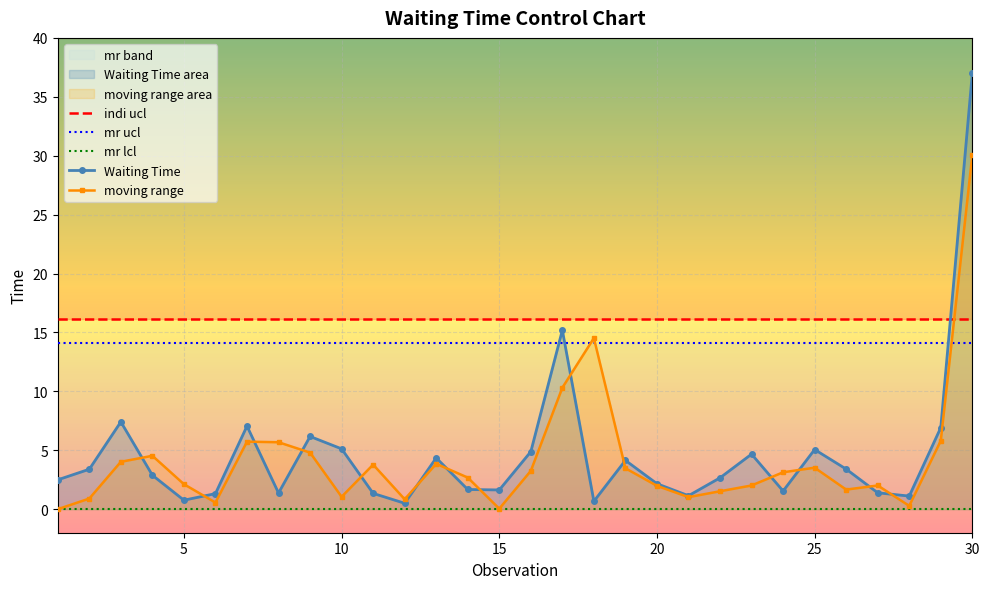

True or false: indi ucl and mr ucl cross at least once.

False